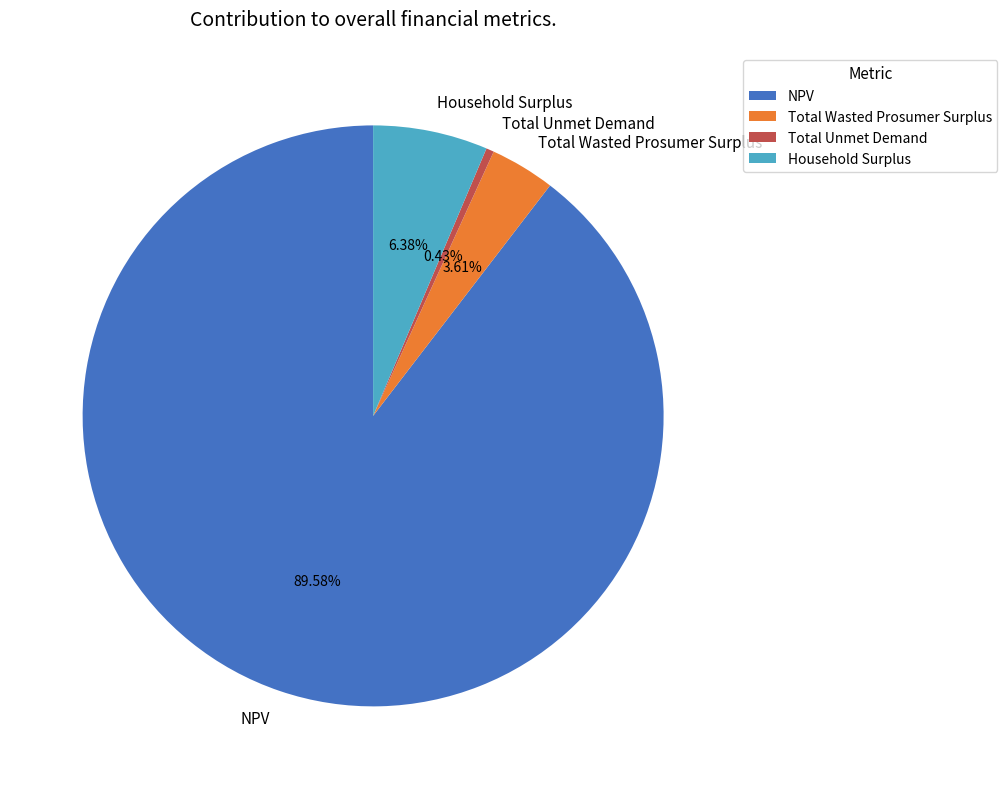

How many segments does this pie chart have?

4